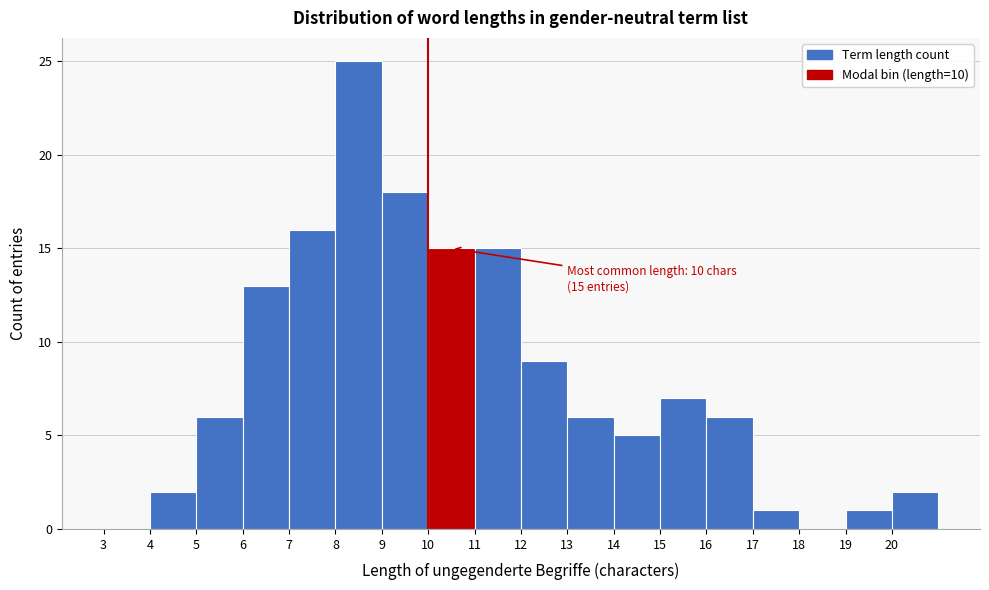

Which range on the x-axis has the tallest bar?

8 to 9